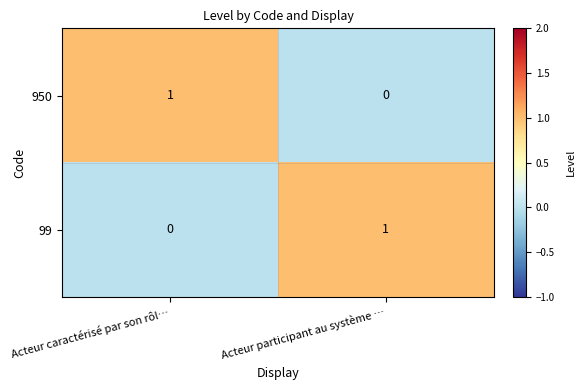

Rank the categories by 950 value from highest to lowest.

Acteur caractérisé par son rôl…, Acteur participant au système …